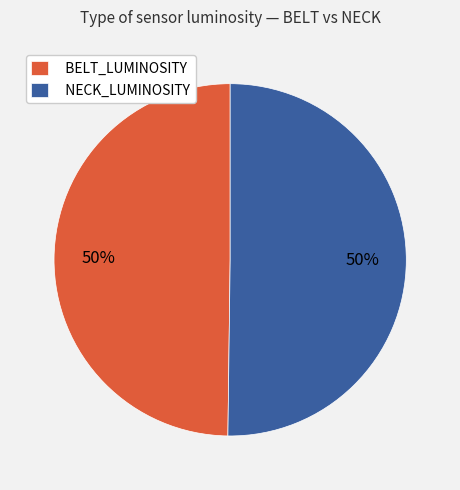

To the nearest percent, what portion does BELT_LUMINOSITY represent?

50%